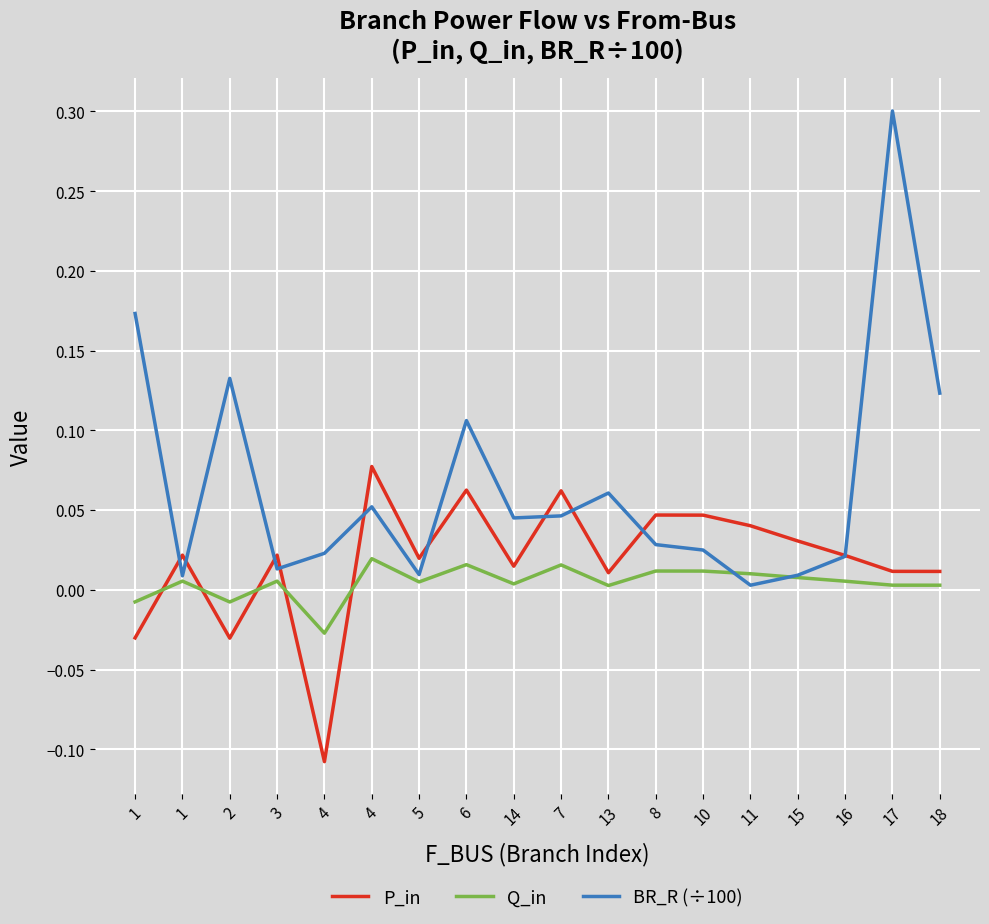

What are all the series names shown in the legend?

P_in, Q_in, BR_R (÷100)